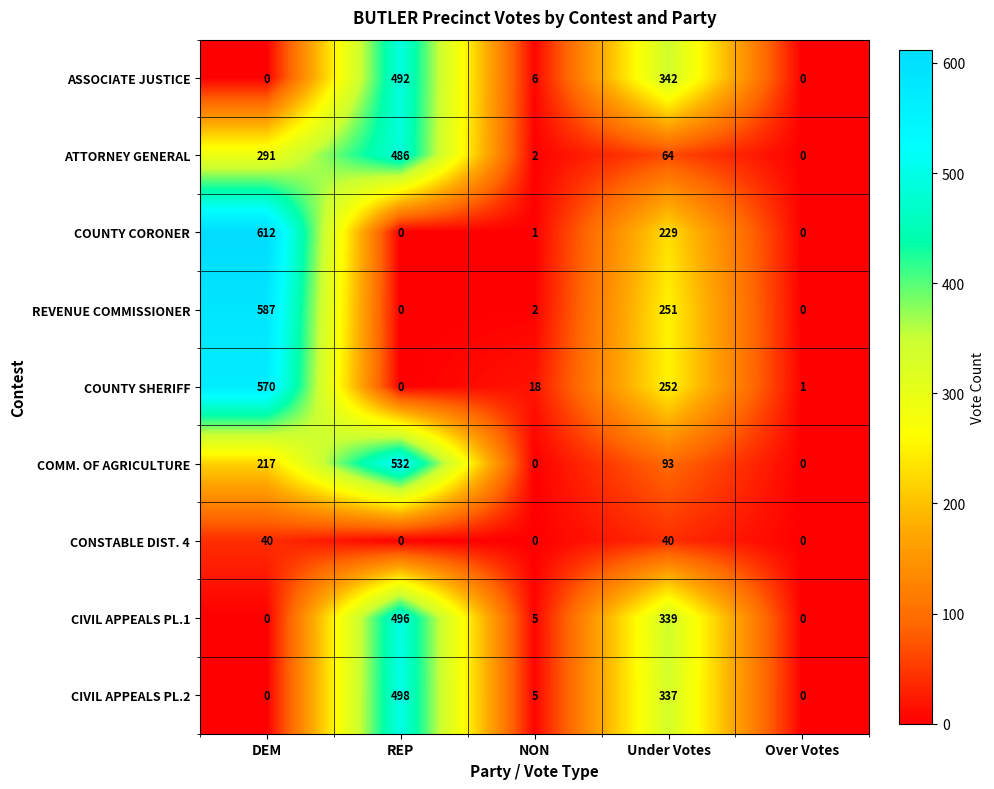

List the series in order of their peak value, lowest first.

CONSTABLE DIST. 4, ATTORNEY GENERAL, ASSOCIATE JUSTICE, CIVIL APPEALS PL.1, CIVIL APPEALS PL.2, COMM. OF AGRICULTURE, COUNTY SHERIFF, REVENUE COMMISSIONER, COUNTY CORONER